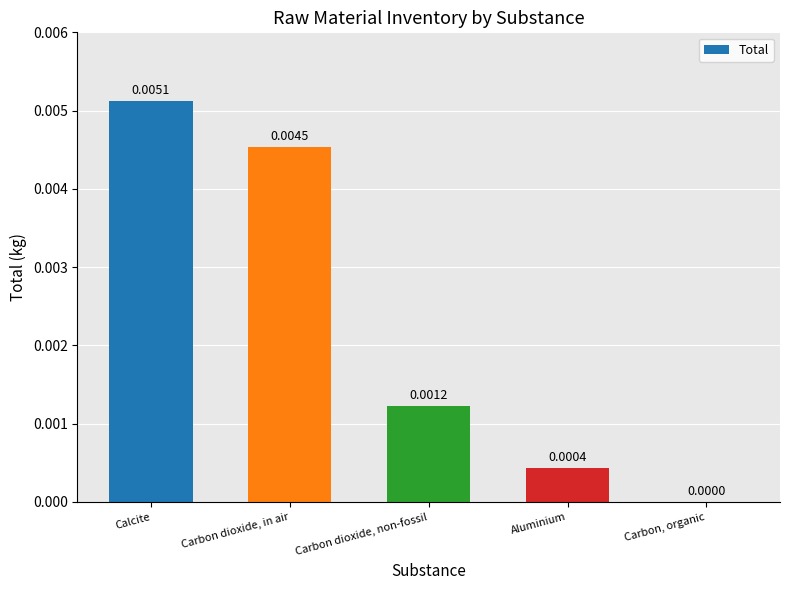

At which label is the value closest to 0?

Carbon, organic